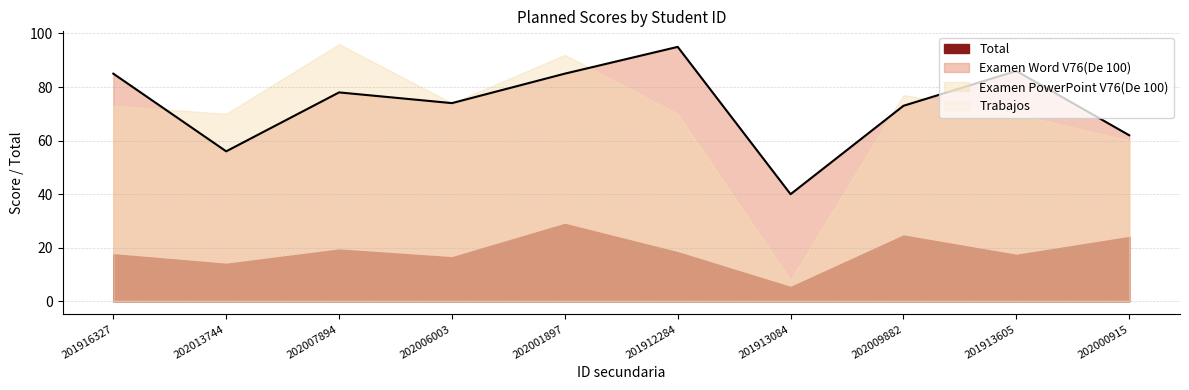

What is the total value across all series at 201913605?

173.3